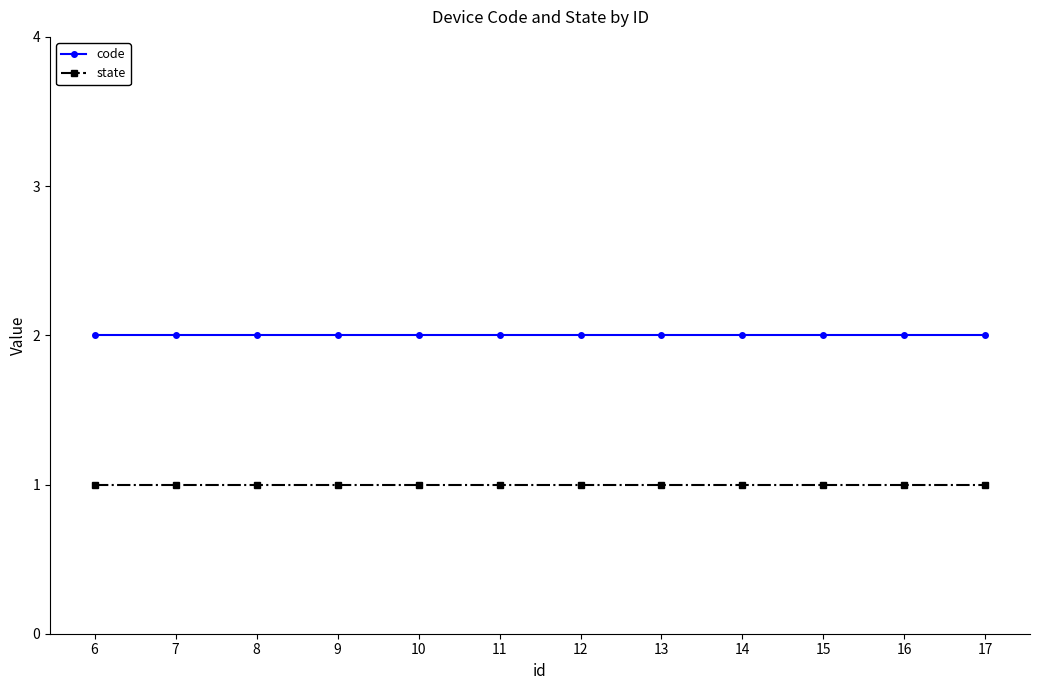

Rank the series by their average value, from lowest to highest.

state, code